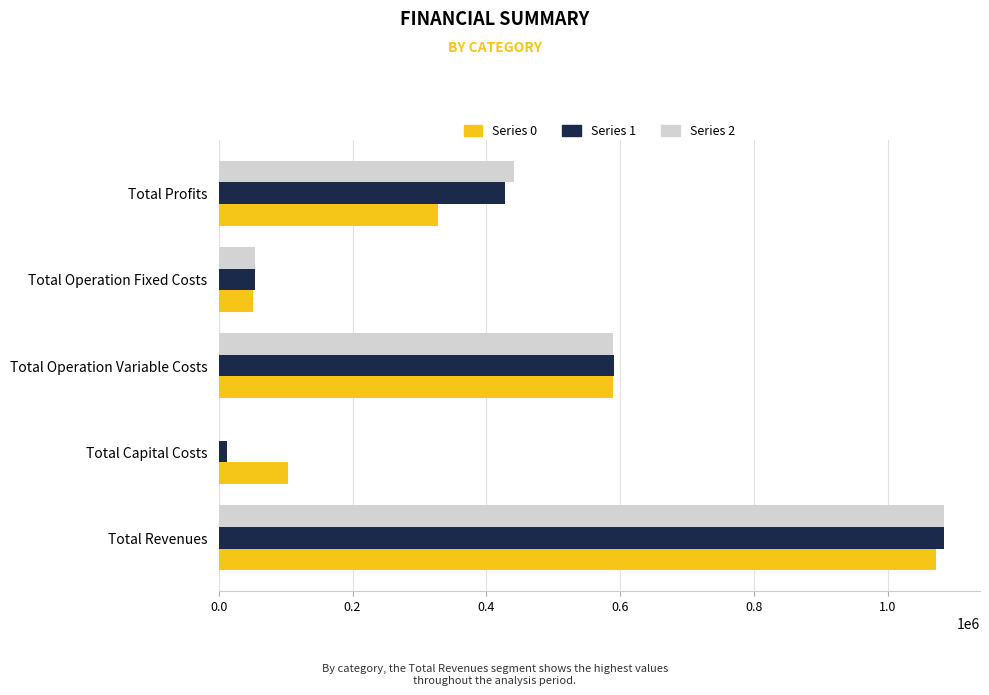

How many values in the Series 0 series exceed 328060?

3